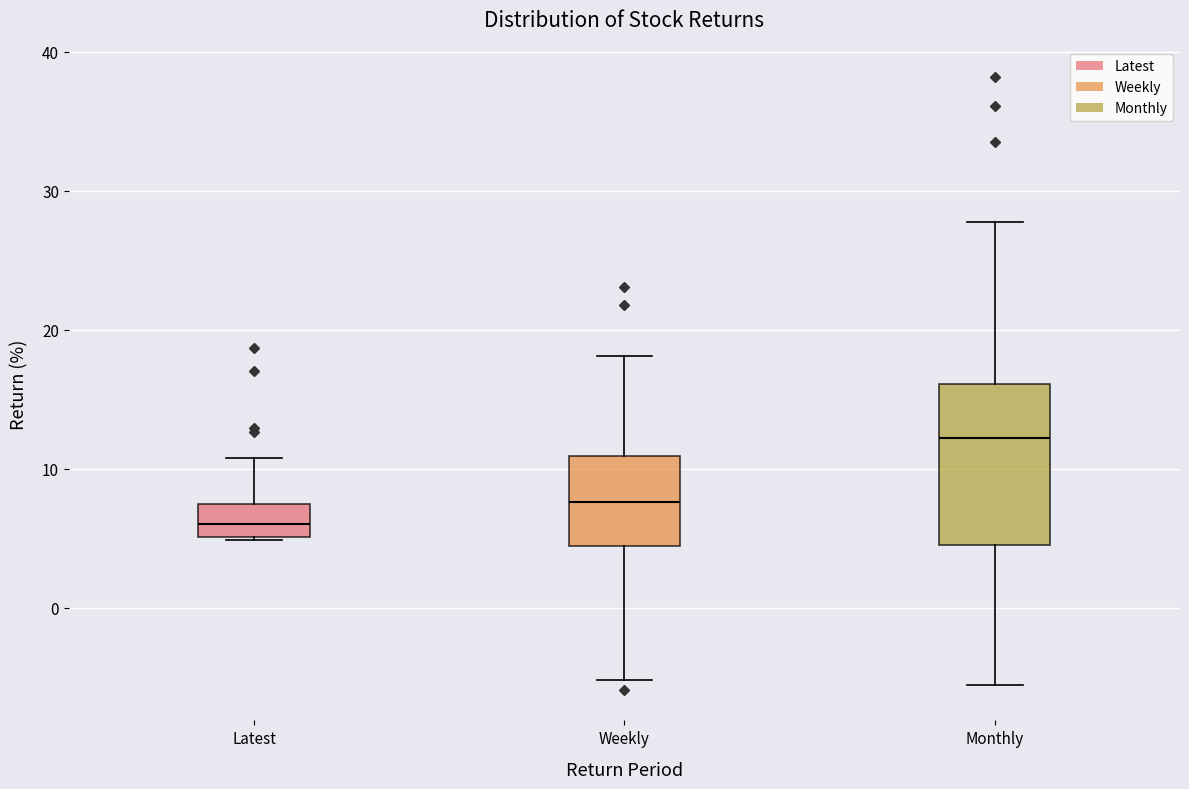

Reading left to right, read every box against the y-axis: the position of its median line, the range the box covers, and the ends of its whiskers. The values are not printed on the chart, so give them approximately, as read against the axis.

Latest: median 6, box 5 to 7, whiskers 5 to 11
Weekly: median 8, box 4 to 11, whiskers -5 to 18
Monthly: median 12, box 5 to 16, whiskers -6 to 28